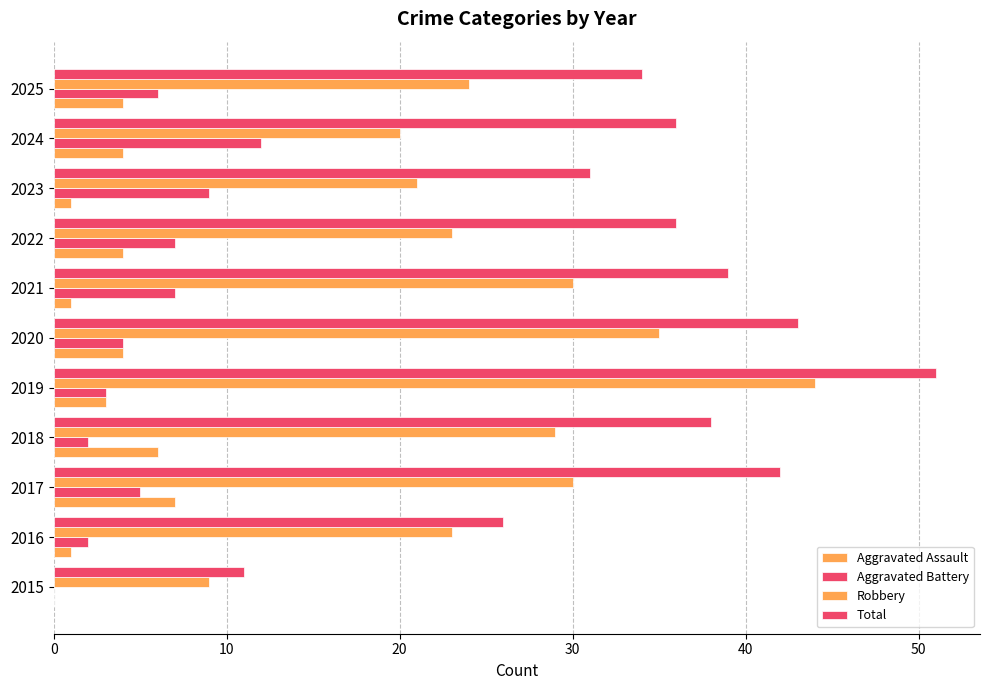

What is the maximum value for Total?

51